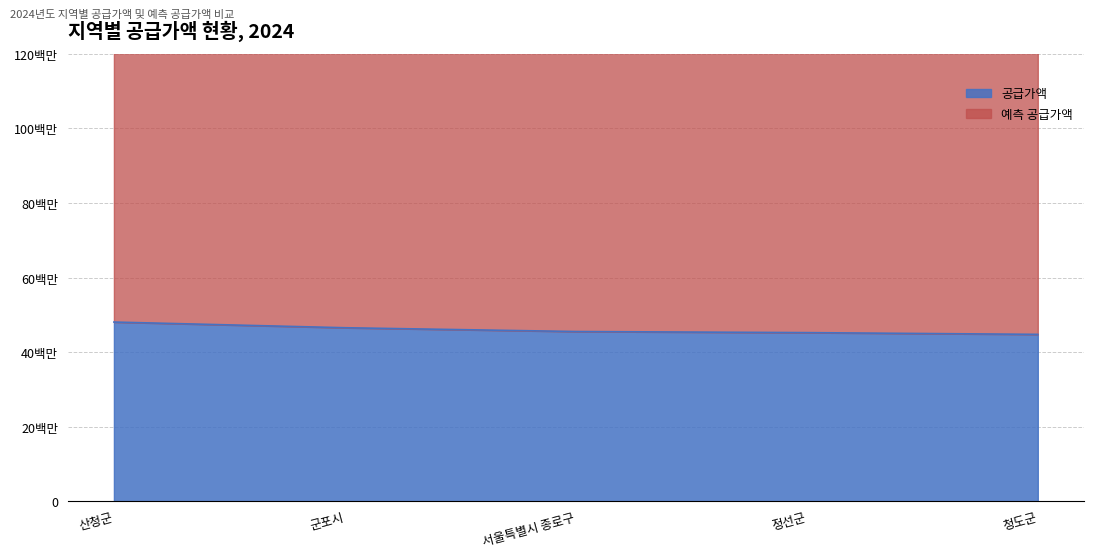

How many lines are shown in the chart?

2